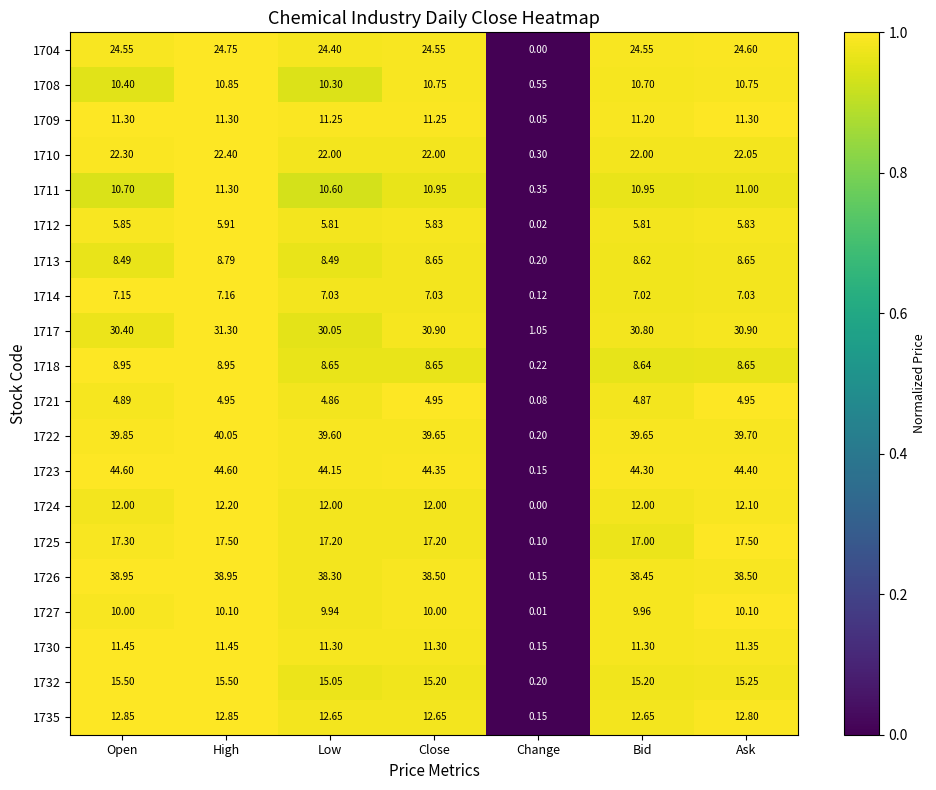

How many series are shown in this chart?

20